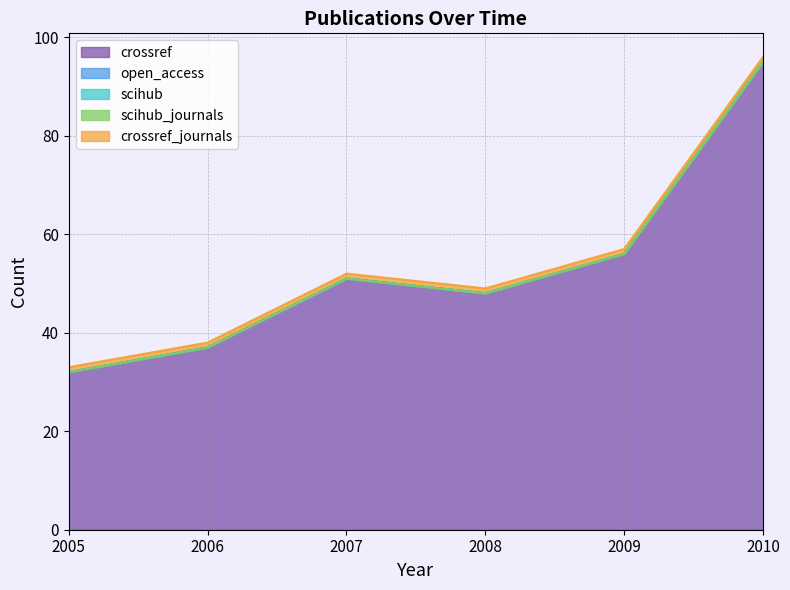

What is the difference between the maximum and second lowest values in the crossref series?

58